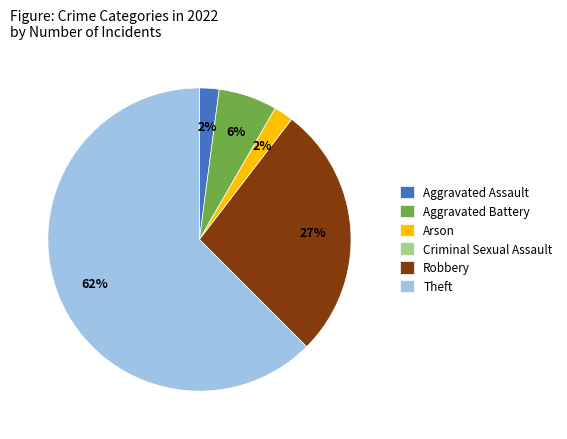

Which slice is the largest?

Theft